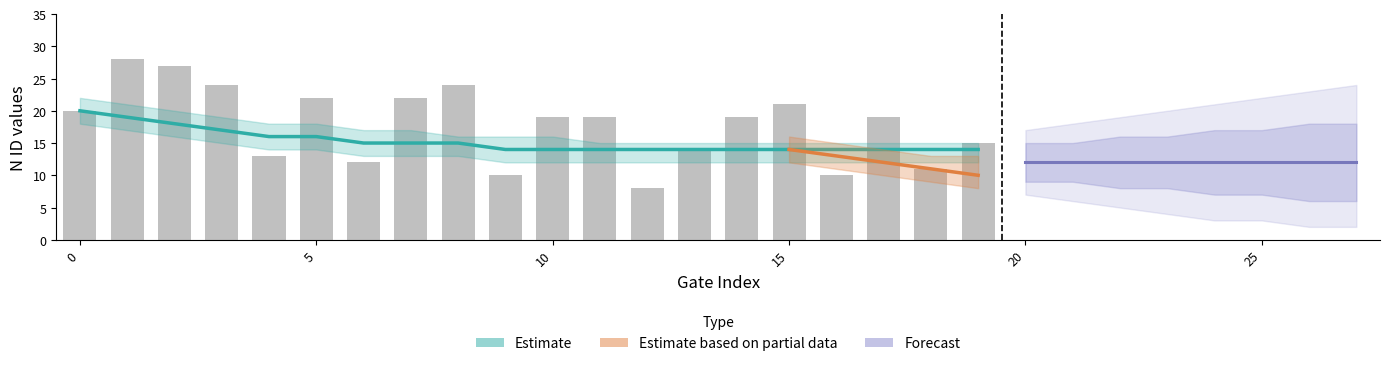

How many distinct data groups are displayed?

4